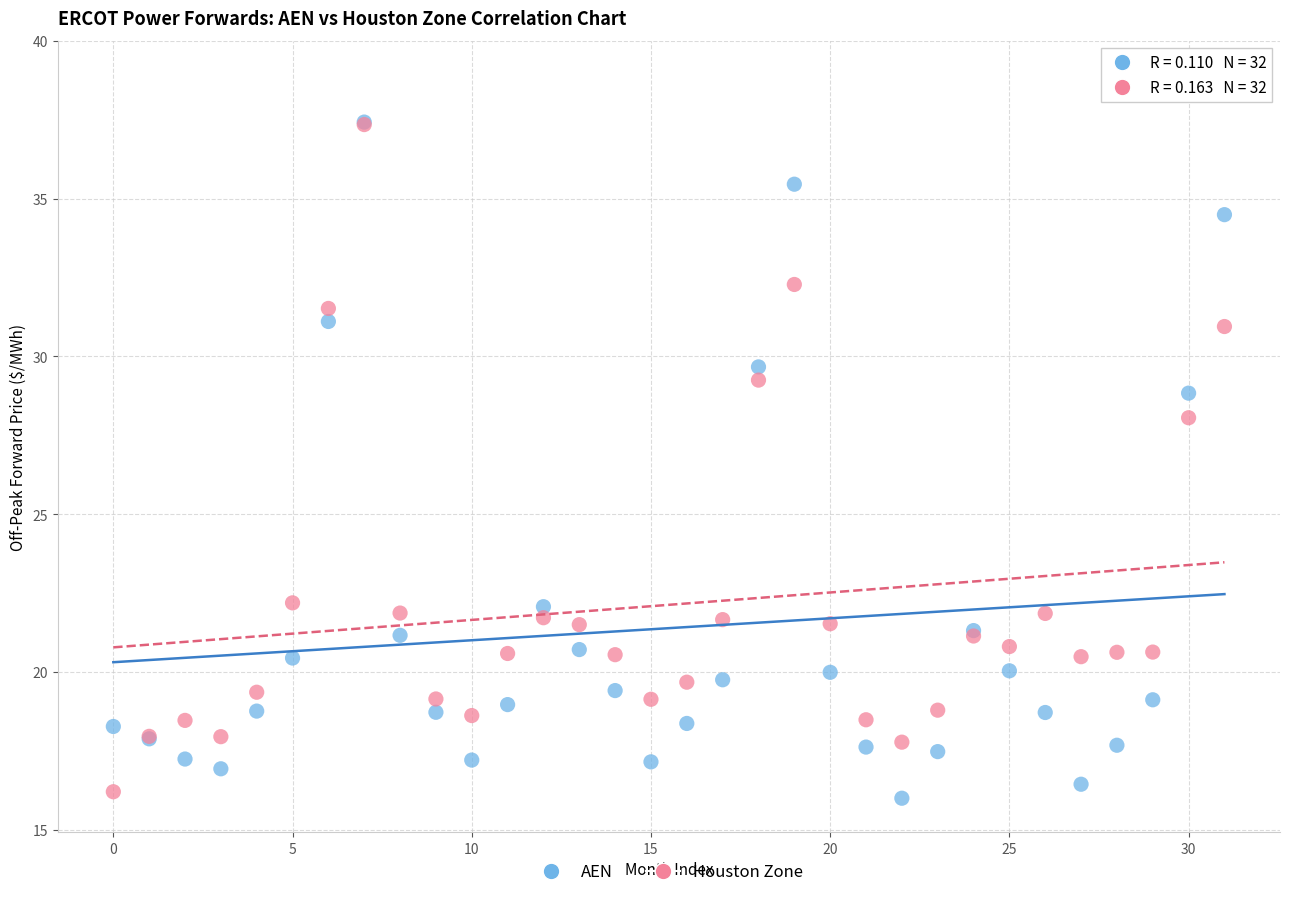

In the AEN series, what Y value is closest to 26?

28.8